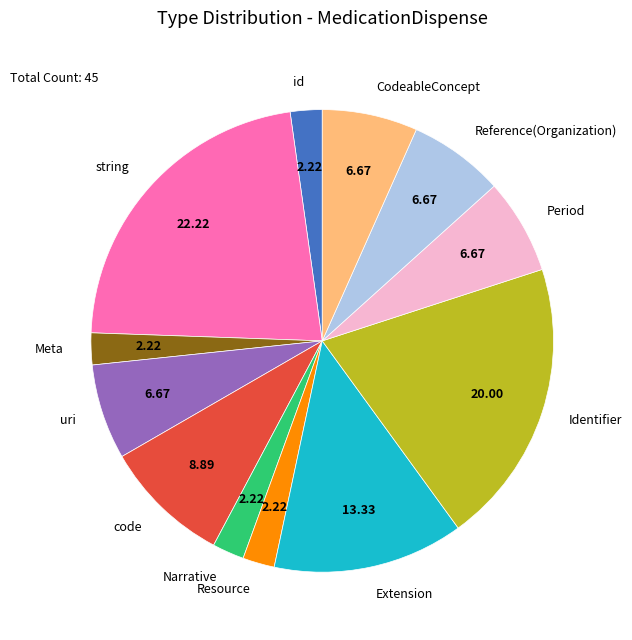

Count the number of slices in the pie.

12